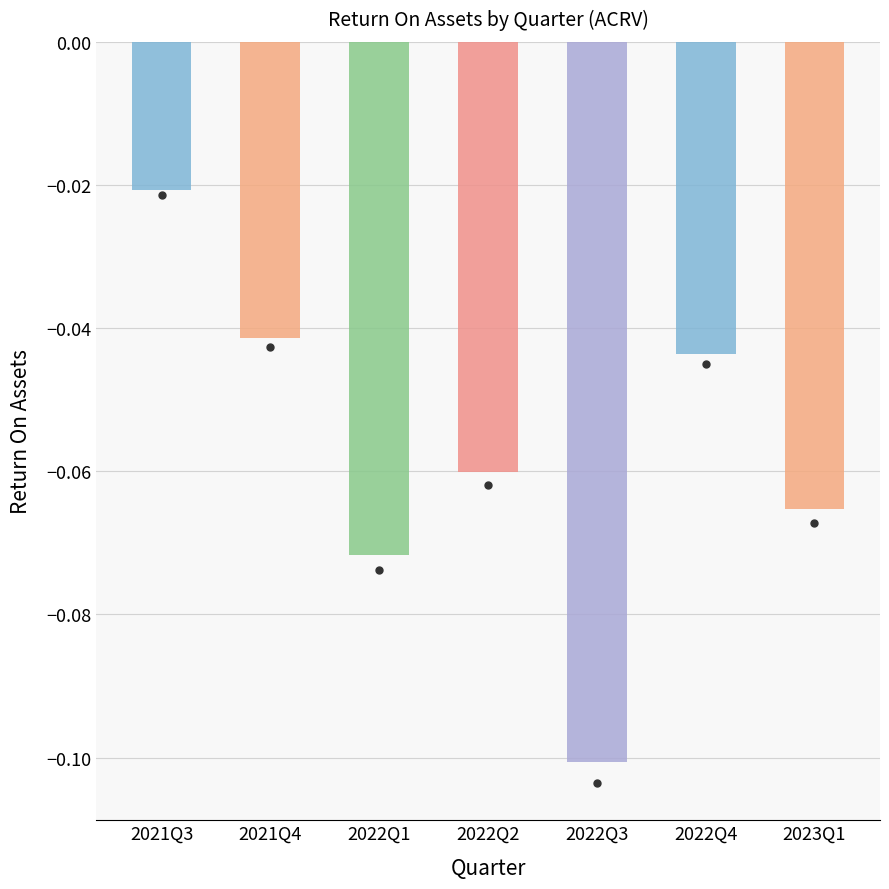

At which label is the value closest to 0?

2021Q3